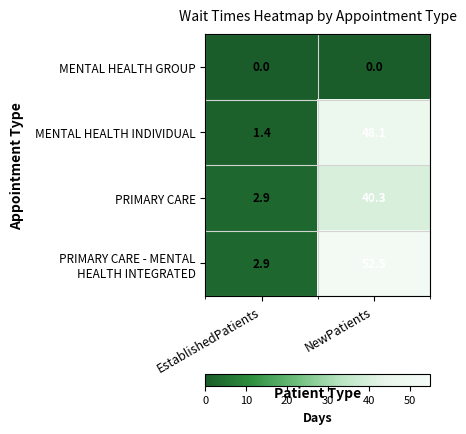

The MENTAL HEALTH INDIVIDUAL series shows 1.8 at EstablishedPatients. True or false?

False